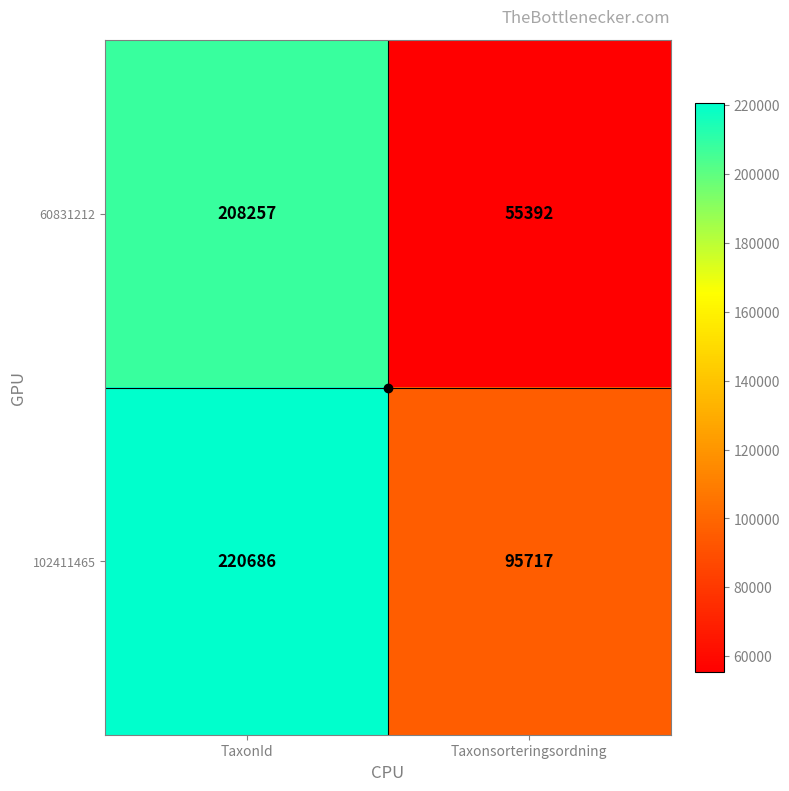

Which series has the largest range (max minus min)?

60831212